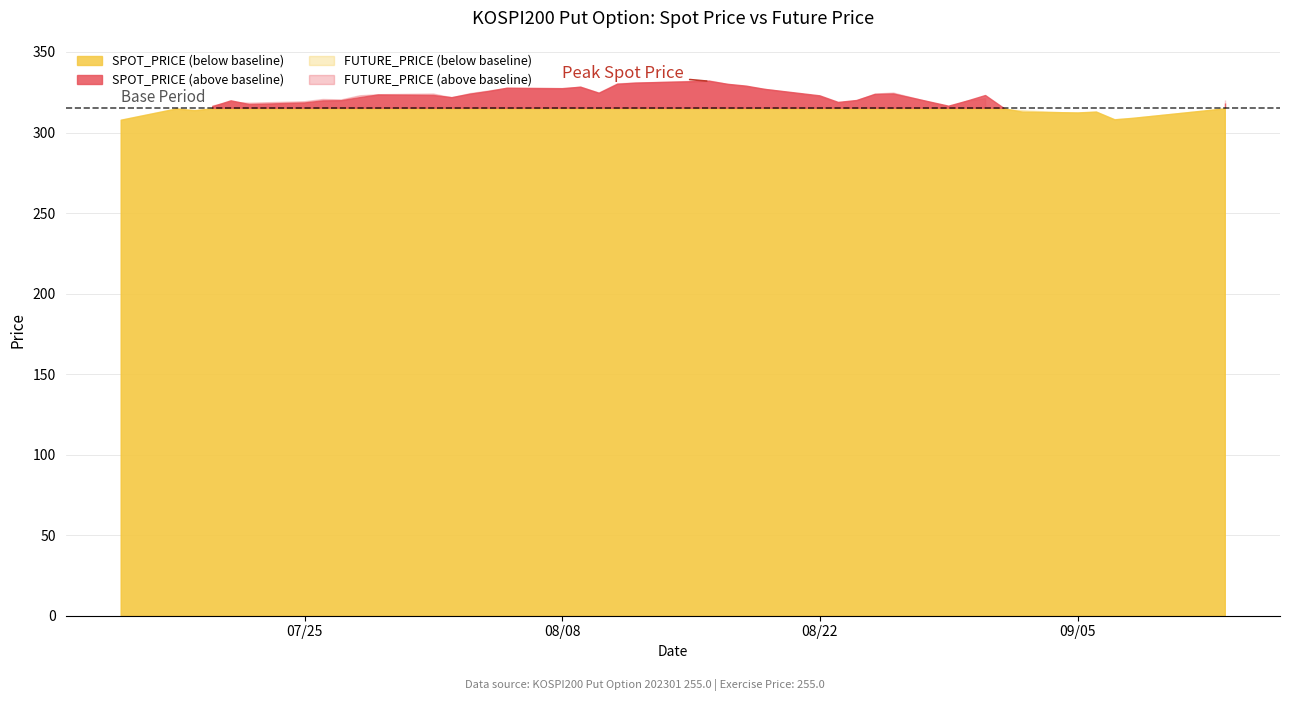

What is the label of the 29th point from the left?

2022-08-25